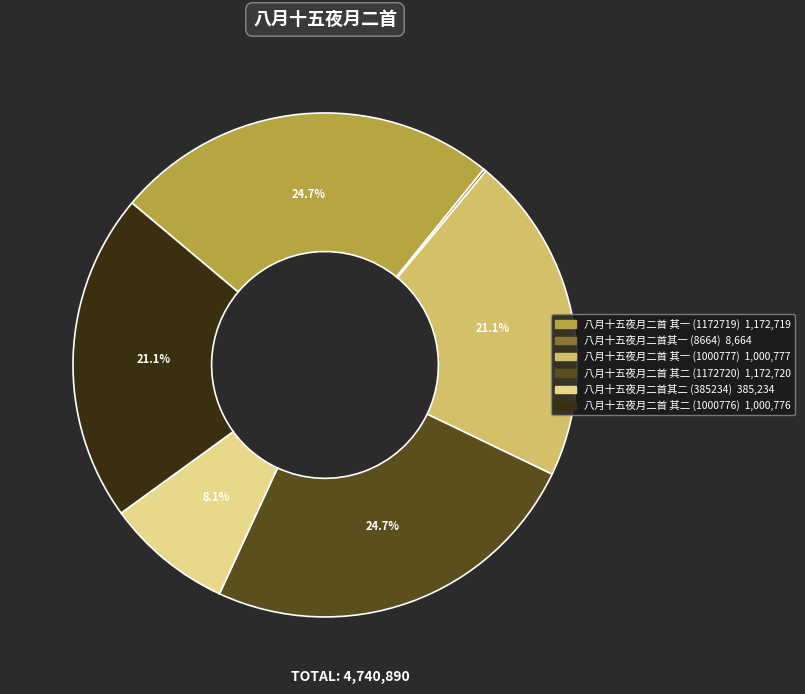

What portion of the pie excludes 八月十五夜月二首 其二 (1000776)?

78.9%